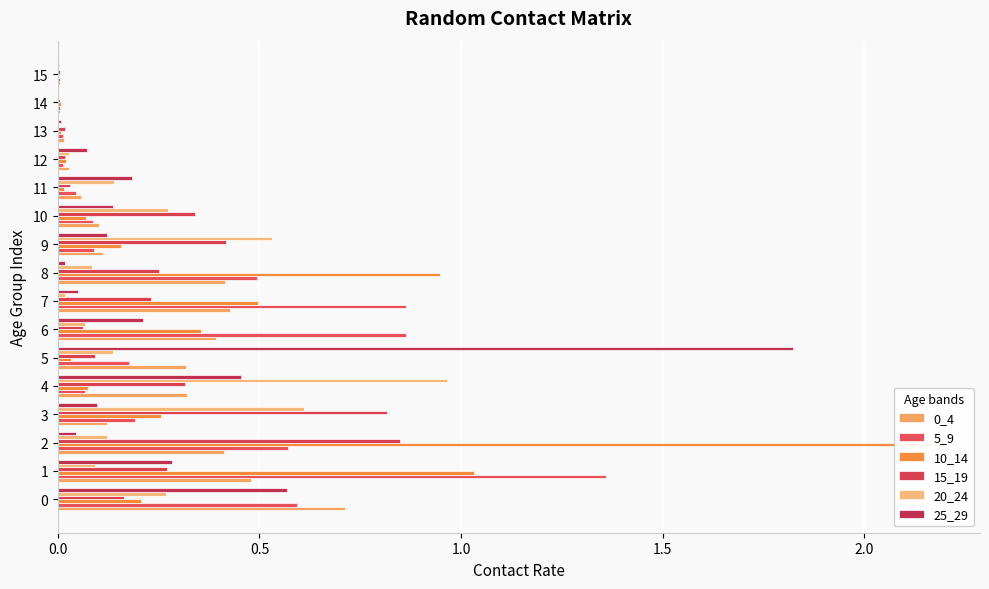

Between 6 and 9, which is larger?

6